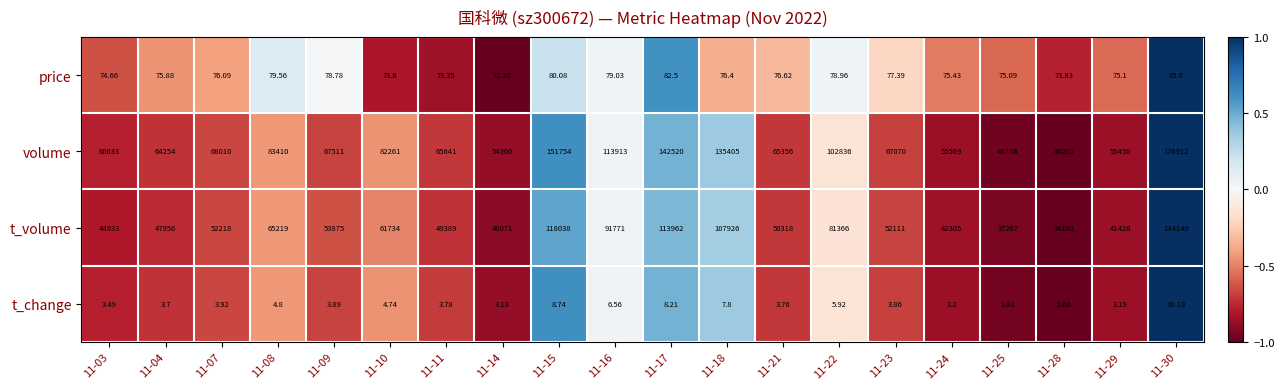

Which series changed the most between 11-07 and 11-21?

volume